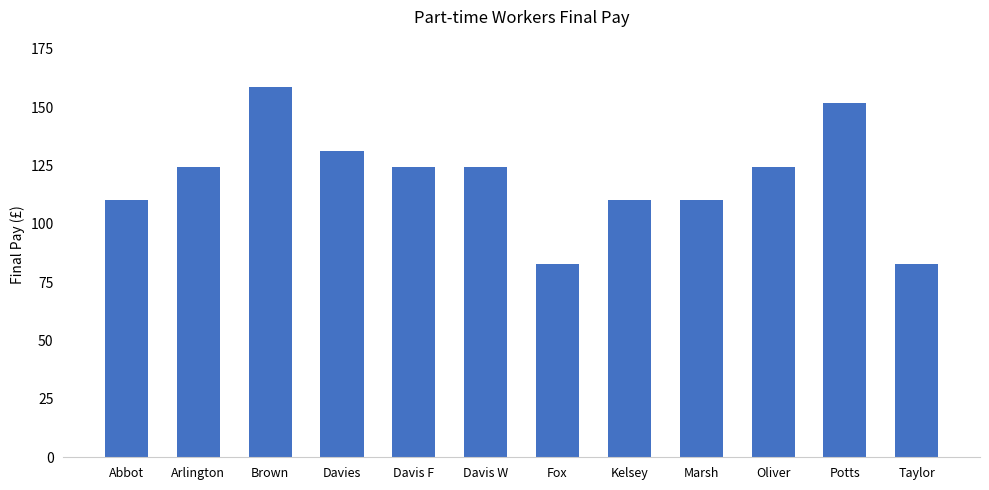

What is the difference between the maximum and minimum values?

75.9